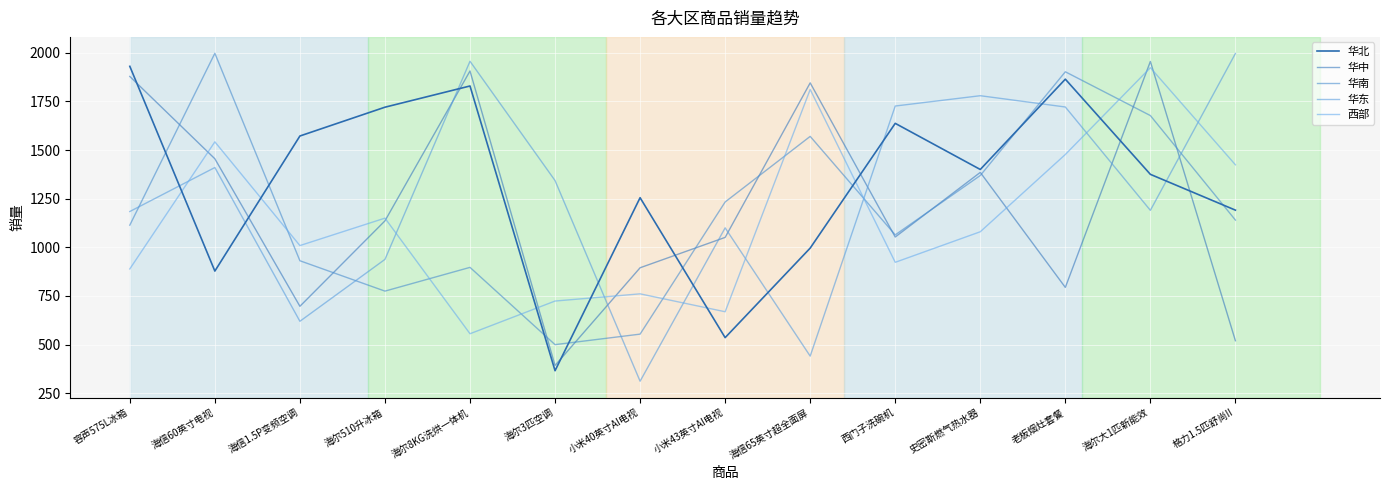

Rank the series by their maximum value, from highest to lowest.

华南, 华东, 华中, 华北, 西部